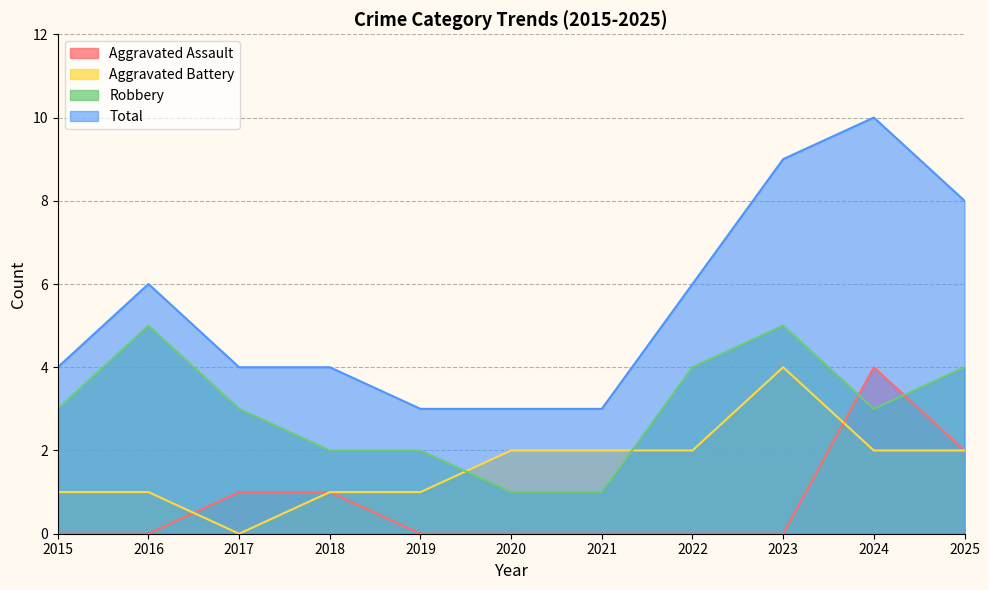

At how many categories does at least one series exceed 7?

3